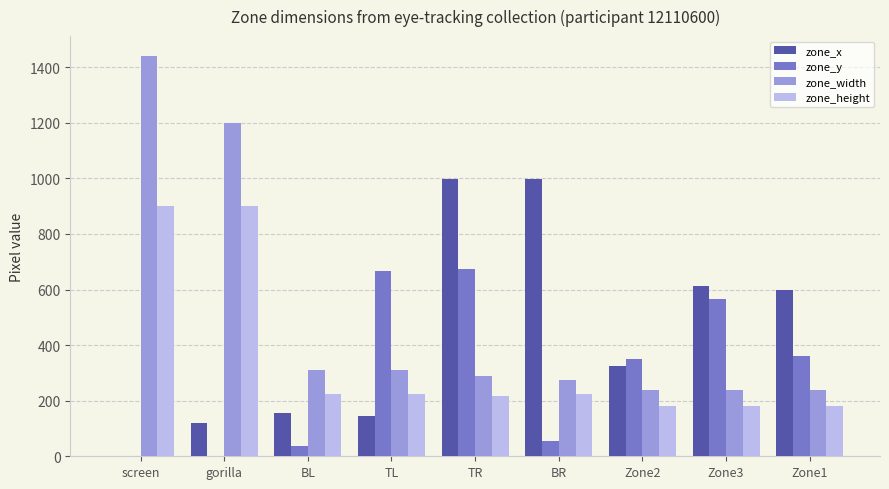

True or false: zone_width has a value of 312 at BL.

True